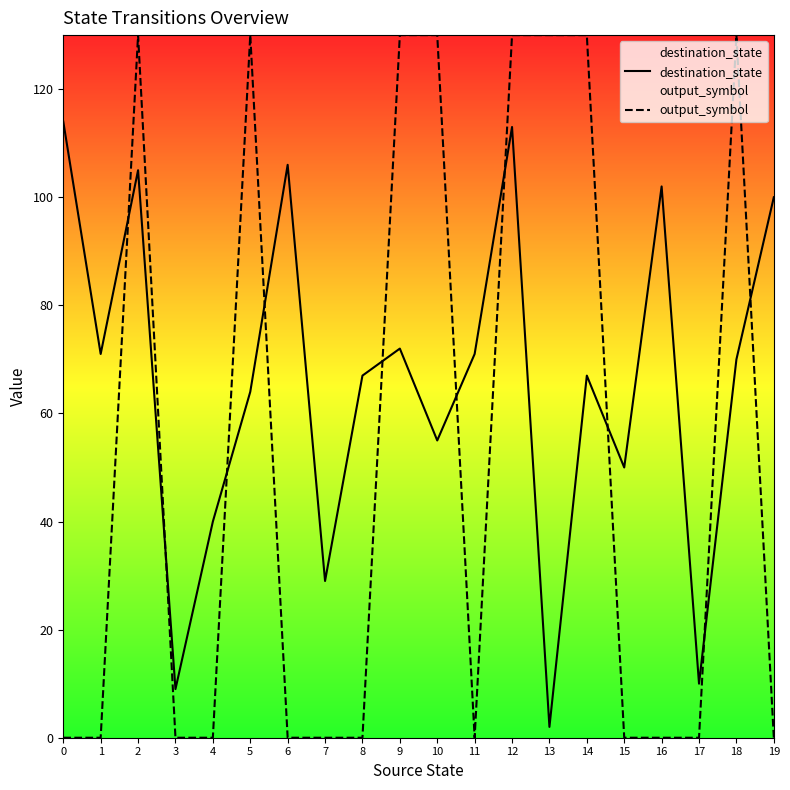

Reading right to left, what are all the values shown in this chart?

destination_state: 19=100	18=70	17=10	16=102	15=50	14=67	13=2	12=113	11=71	10=55	9=72	8=67	7=29	6=106	5=64	4=40	3=9	2=105	1=71	0=114
output_symbol: 19=0	18=130	17=0	16=0	15=0	14=130	13=130	12=130	11=0	10=130	9=130	8=0	7=0	6=0	5=130	4=0	3=0	2=130	1=0	0=0